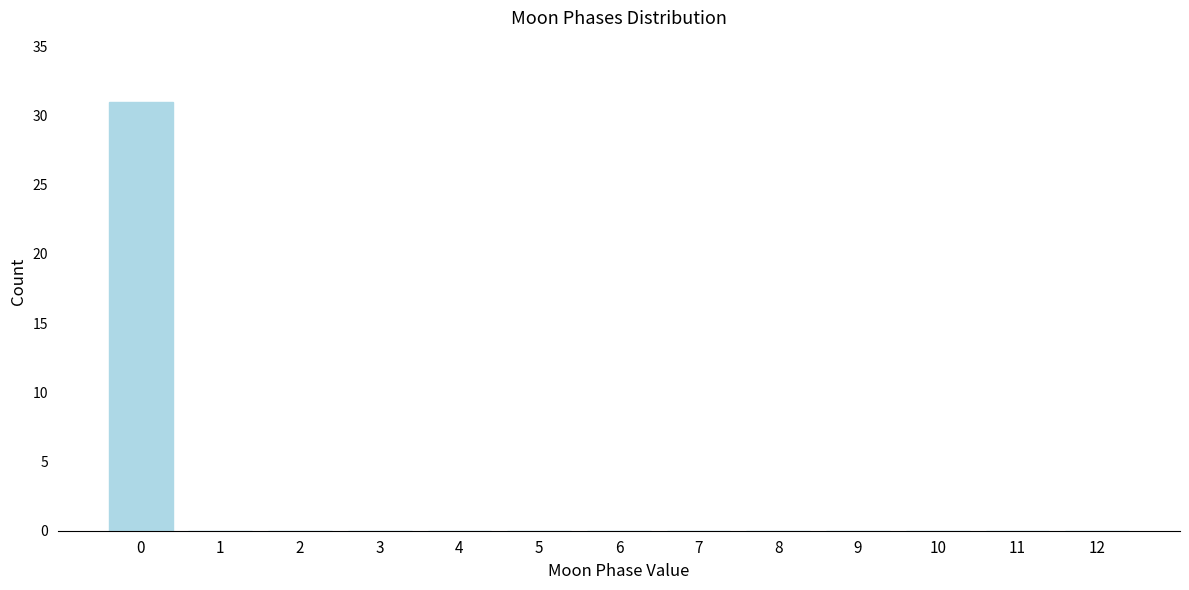

Reading left to right, transcribe all the data shown in this chart.

0=31	1=0	2=0	3=0	4=0	5=0	6=0	7=0	8=0	9=0	10=0	11=0	12=0